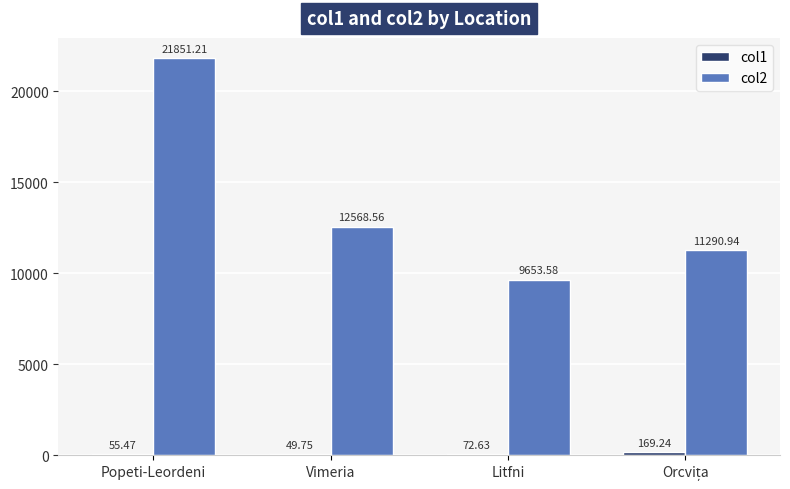

Which series has the largest total across all categories?

col2